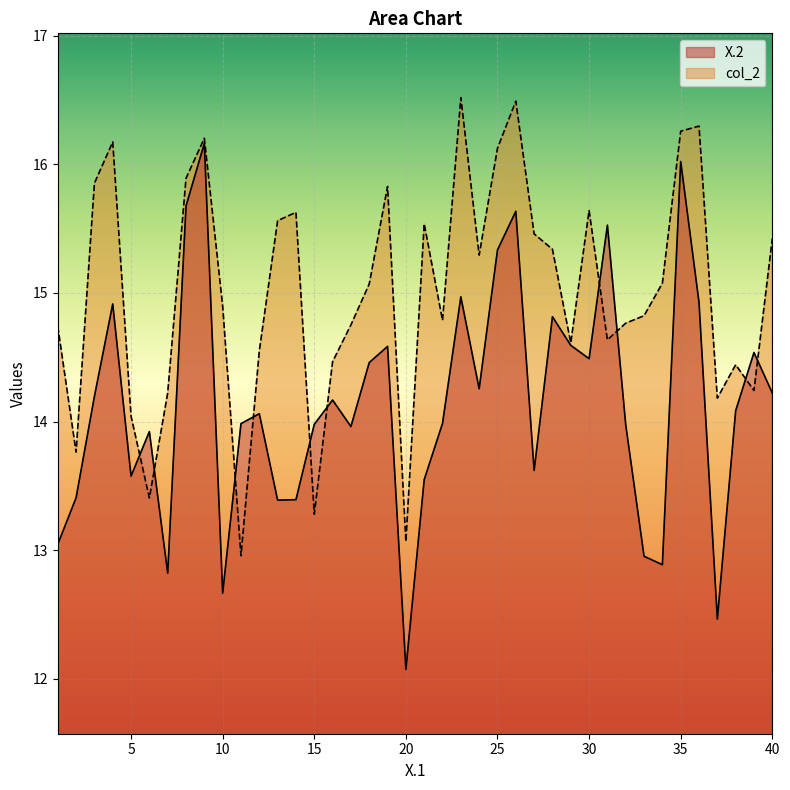

How many values in the X.2 series are below 14?

19